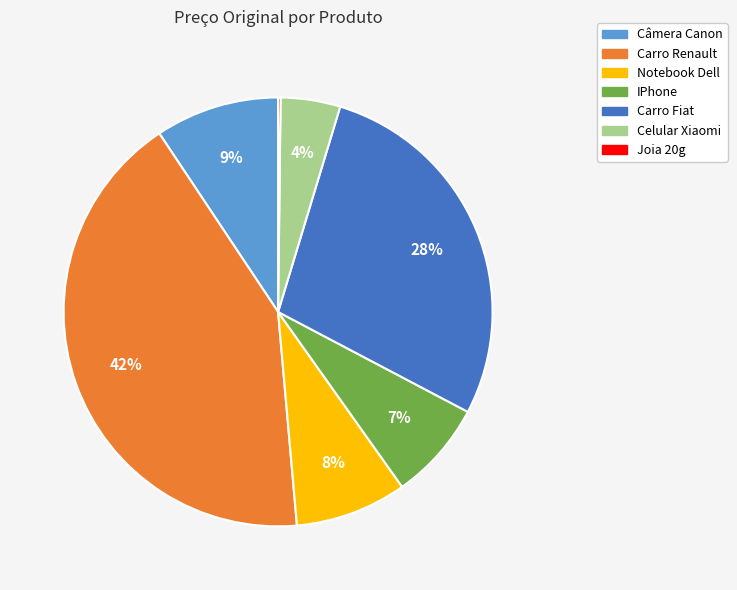

What percentage is the Câmera Canon slice, to the nearest percent?

9%